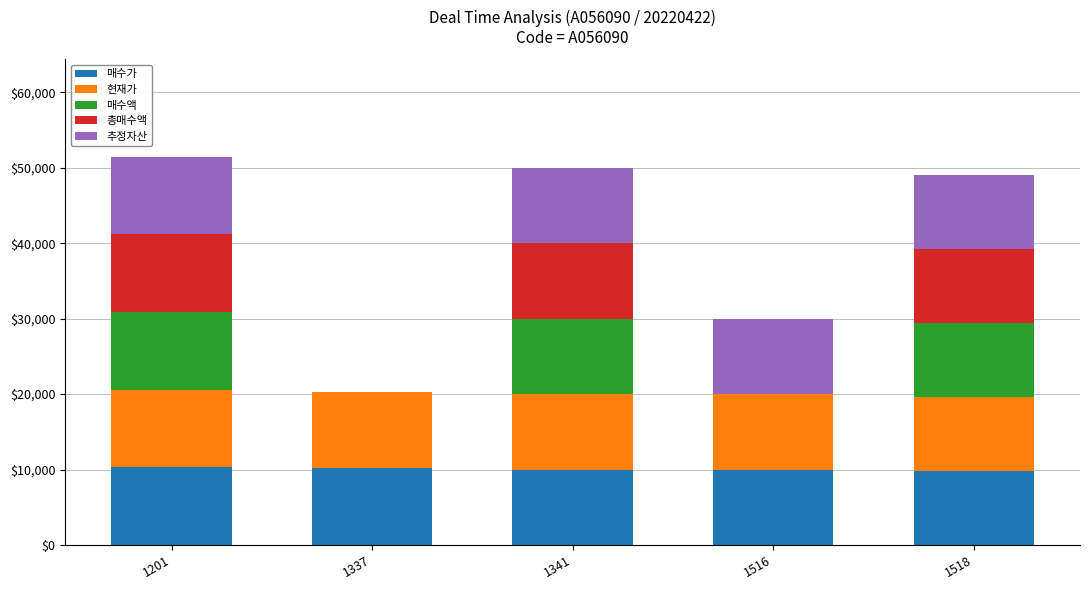

Is it true that 매수가 equals 10150 at 1337?

True